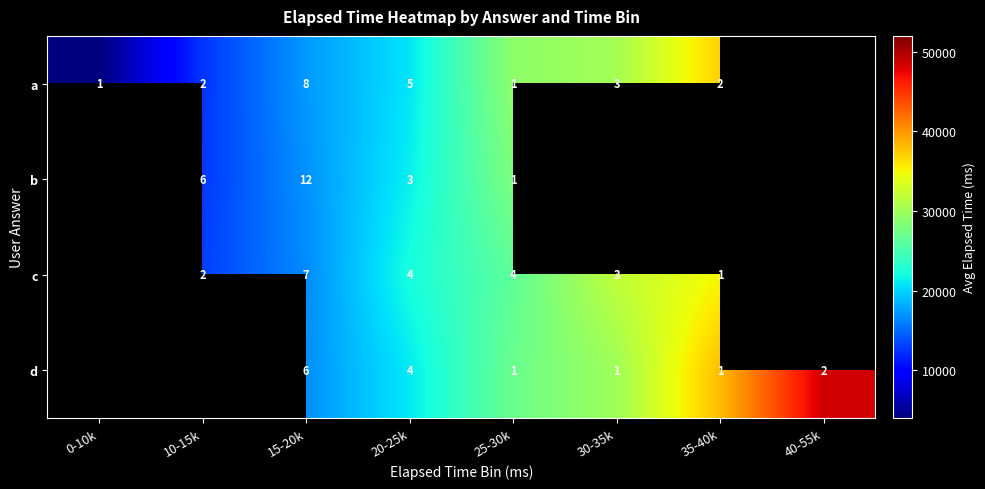

What is the sum of the a values at 0-10k and 15-20k?

9